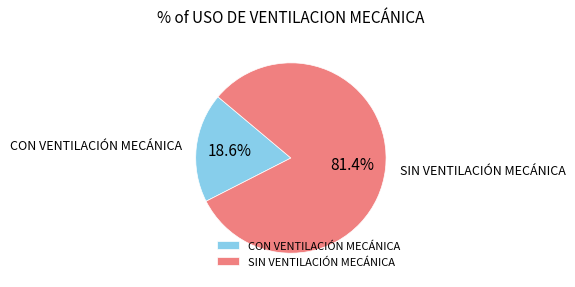

To the nearest percent, what is the difference between the largest and smallest slice percentages?

63%